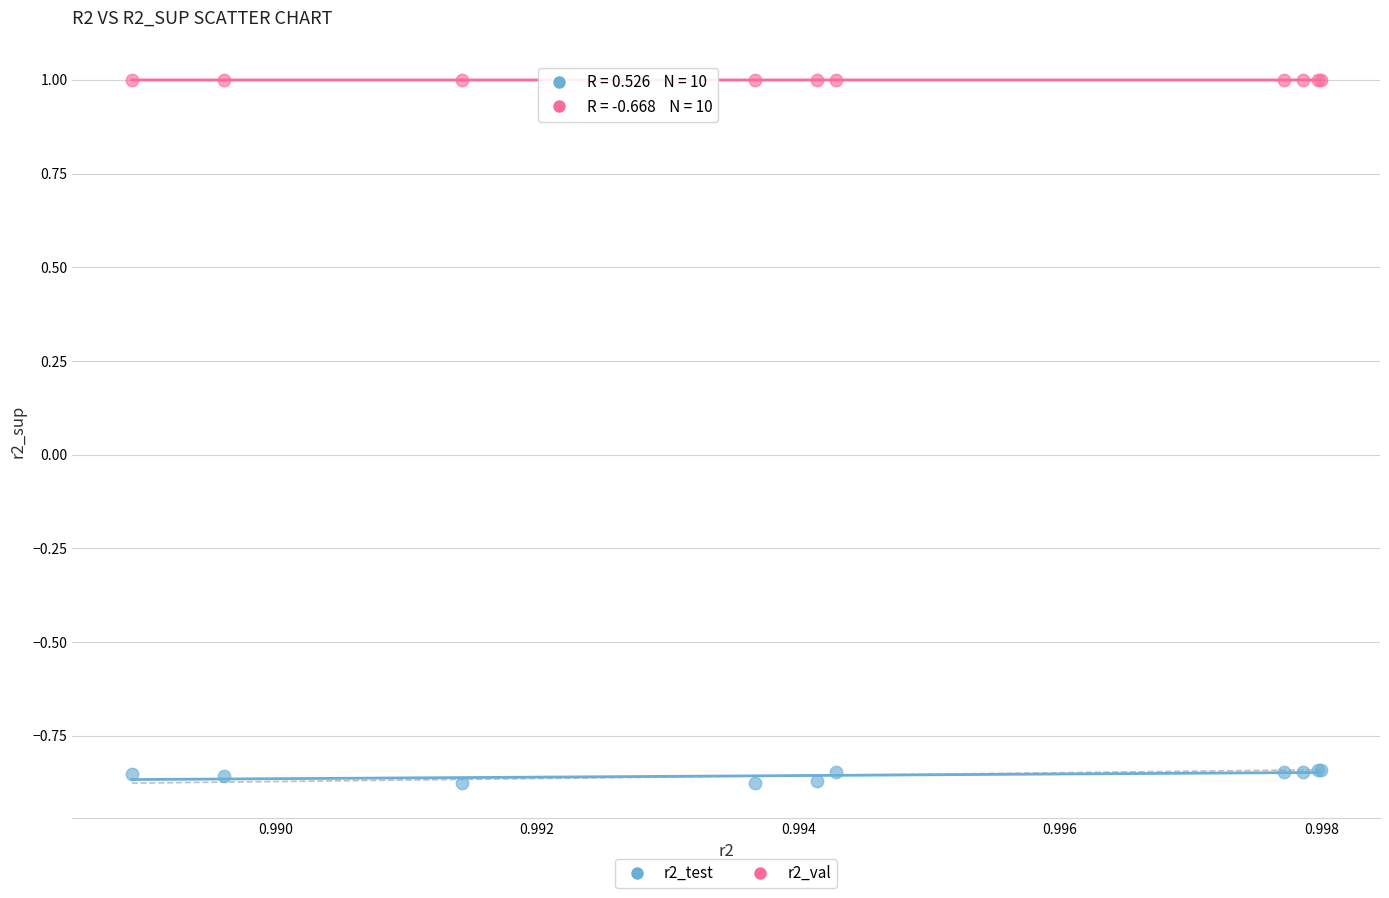

Which series reaches the maximum Y coordinate?

r2_val